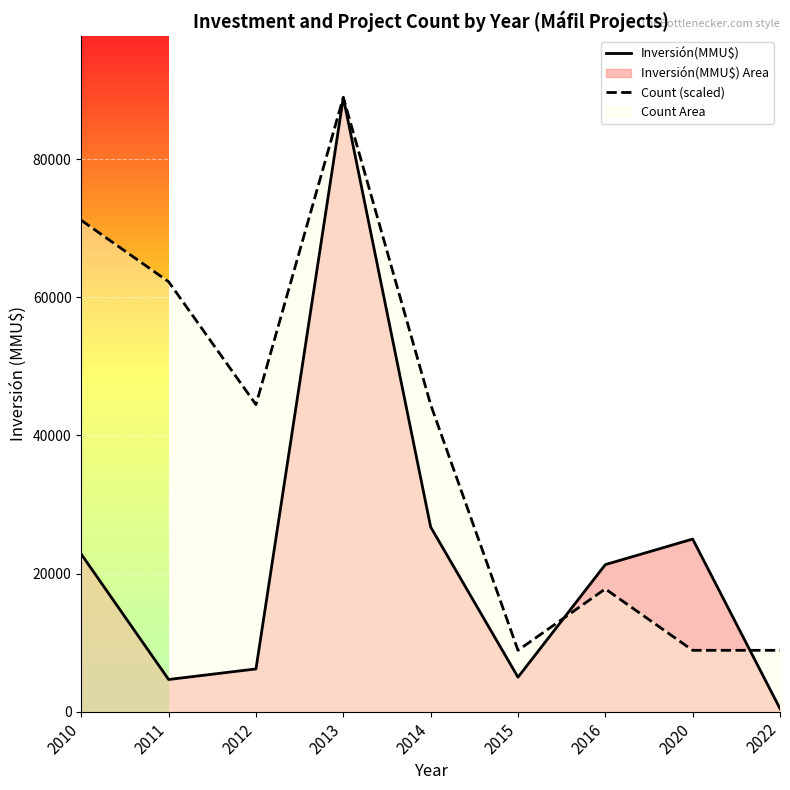

How many interior local valleys does the Count (scaled) series have?

2